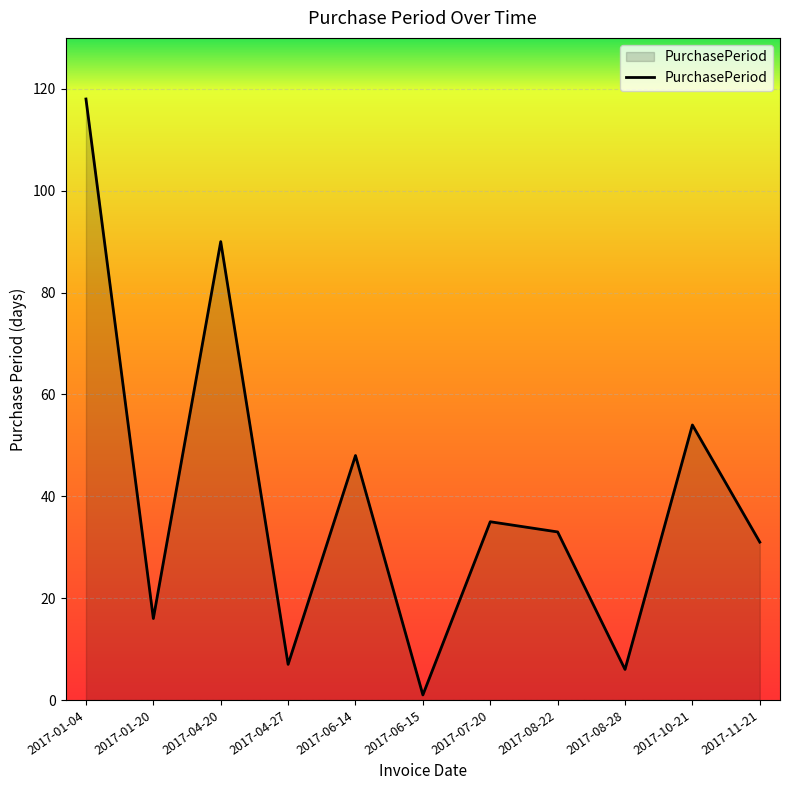

How many lines are shown in the chart?

1